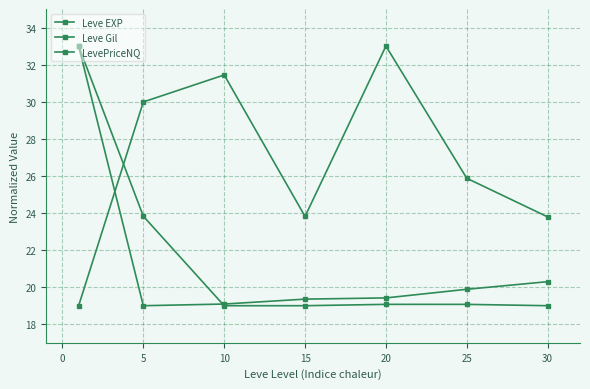

Which series ends up on top after the final intersection of Leve Gil and LevePriceNQ?

Leve Gil